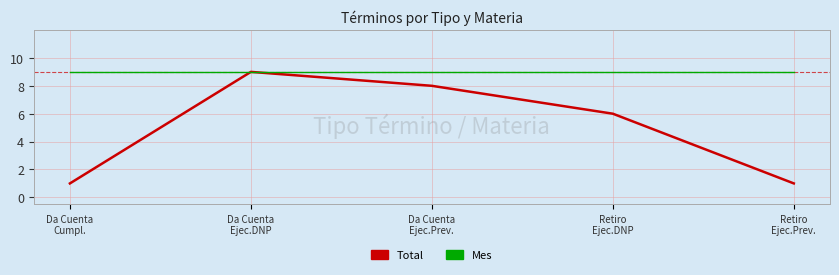

Which series changed the most between Da Cuenta
Cumpl. and Da Cuenta
Ejec.Prev.?

Total